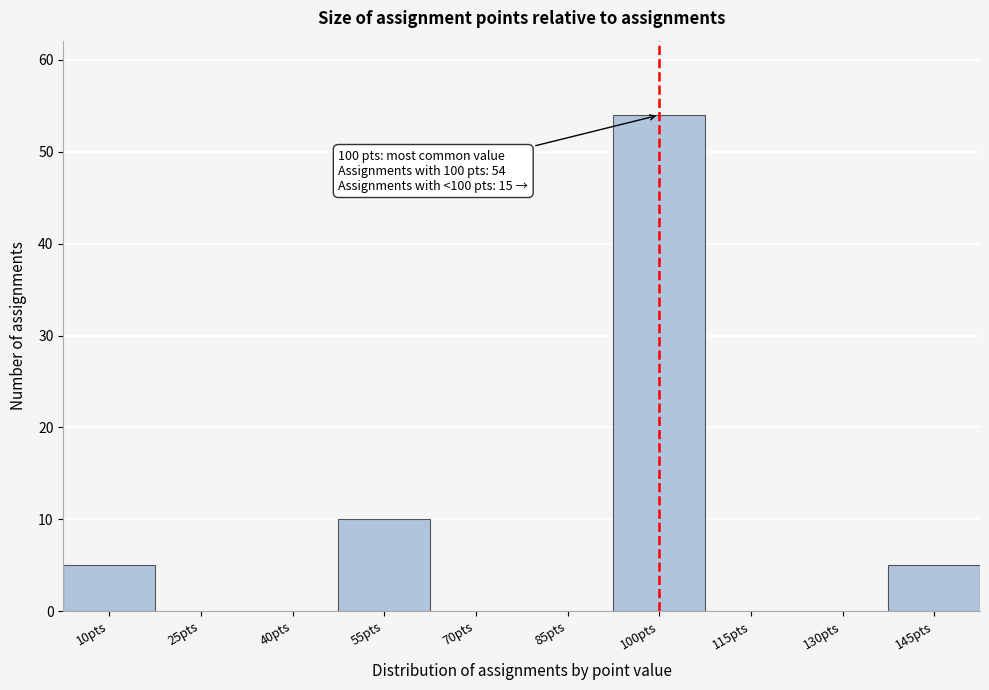

Reading left to right, extract all data points from this chart.

10pts=5	25pts=0	40pts=0	55pts=10	70pts=0	85pts=0	100pts=54	115pts=0	130pts=0	145pts=5